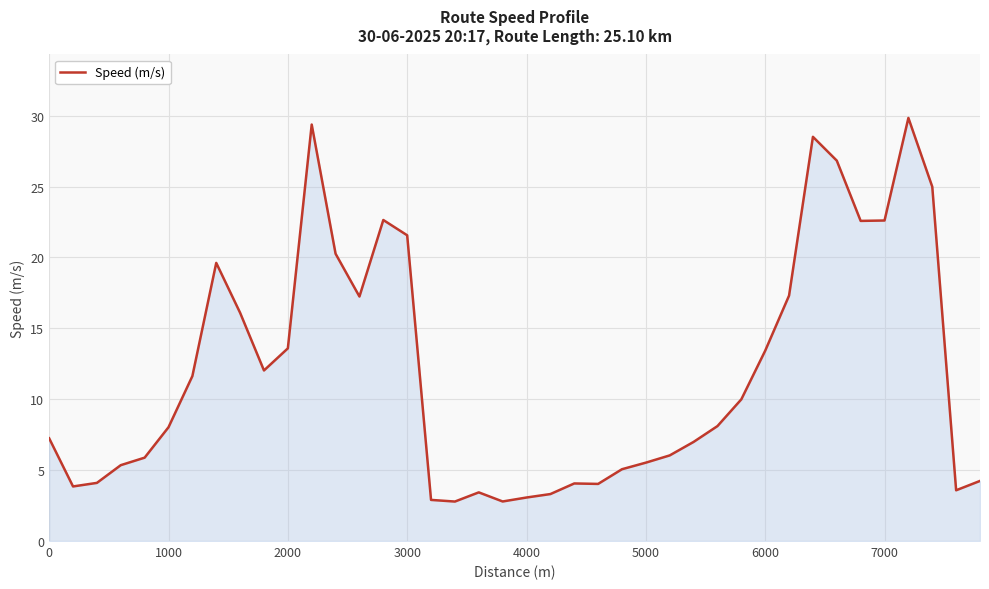

What is the minimum value shown in the chart?

2.8